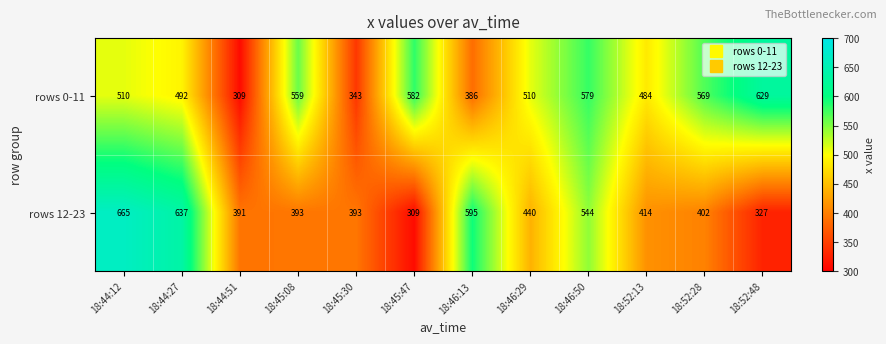

Rank the series at 18:52:13 from lowest to highest value.

rows 12-23, rows 0-11